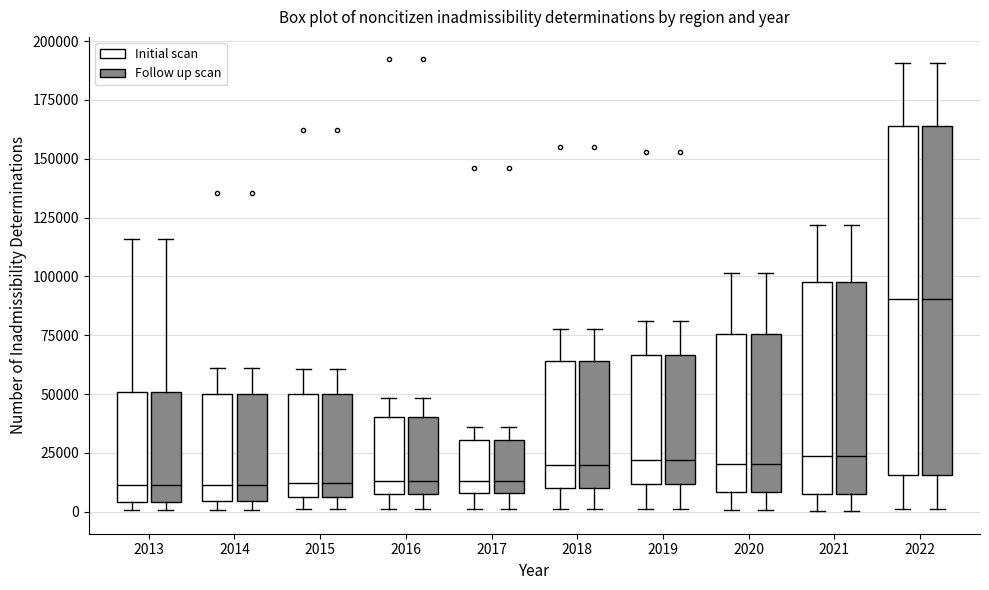

Reading left to right, transcribe this box plot: for each box, give where its median line is, the range the box spans, and where its two whiskers end, as read against the y-axis. The values are not printed on the chart, so give them approximately, as read against the axis.

2013 (Initial scan): median 10000, box 5000 to 50000, whiskers 0 to 115000
2013 (Follow up scan): median 10000, box 5000 to 50000, whiskers 0 to 115000
2014 (Initial scan): median 10000, box 5000 to 50000, whiskers 0 to 60000
2014 (Follow up scan): median 10000, box 5000 to 50000, whiskers 0 to 60000
2015 (Initial scan): median 10000, box 5000 to 50000, whiskers 0 to 60000
2015 (Follow up scan): median 10000, box 5000 to 50000, whiskers 0 to 60000
2016 (Initial scan): median 15000, box 5000 to 40000, whiskers 0 to 50000
2016 (Follow up scan): median 15000, box 5000 to 40000, whiskers 0 to 50000
2017 (Initial scan): median 15000, box 10000 to 30000, whiskers 0 to 35000
2017 (Follow up scan): median 15000, box 10000 to 30000, whiskers 0 to 35000
2018 (Initial scan): median 20000, box 10000 to 65000, whiskers 0 to 80000
2018 (Follow up scan): median 20000, box 10000 to 65000, whiskers 0 to 80000
2019 (Initial scan): median 20000, box 10000 to 65000, whiskers 0 to 80000
2019 (Follow up scan): median 20000, box 10000 to 65000, whiskers 0 to 80000
2020 (Initial scan): median 20000, box 10000 to 75000, whiskers 0 to 100000
2020 (Follow up scan): median 20000, box 10000 to 75000, whiskers 0 to 100000
2021 (Initial scan): median 25000, box 10000 to 100000, whiskers 0 to 120000
2021 (Follow up scan): median 25000, box 10000 to 100000, whiskers 0 to 120000
2022 (Initial scan): median 90000, box 15000 to 165000, whiskers 0 to 190000
2022 (Follow up scan): median 90000, box 15000 to 165000, whiskers 0 to 190000